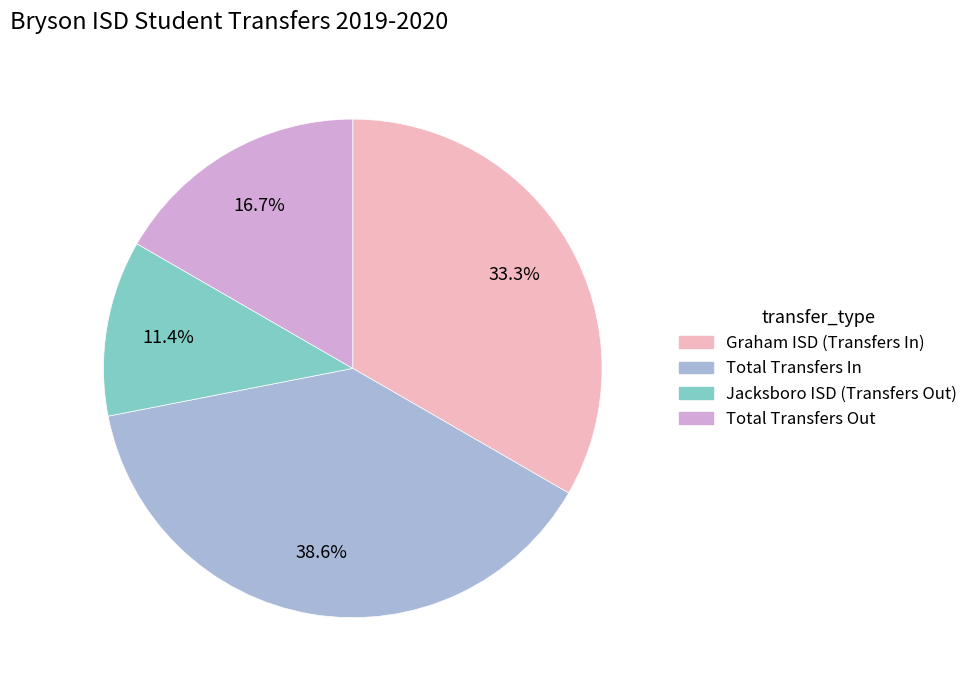

To the nearest percent, what percentage of the pie is Total Transfers In?

39%